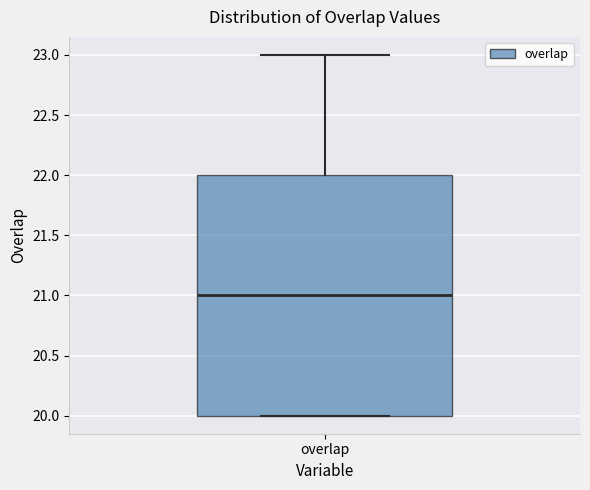

Where does the median line of the box for overlap sit on the y-axis? The values are not printed on the chart, so give them approximately, as read against the axis.

21